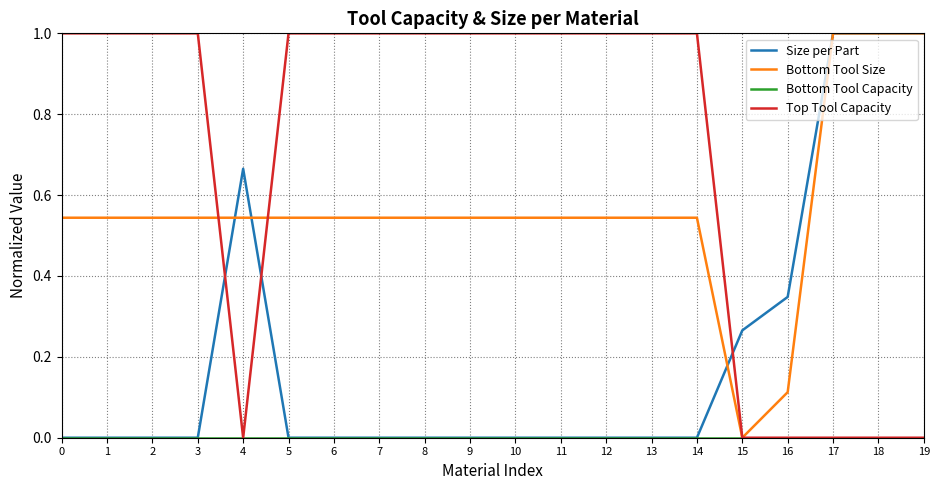

What is the spread (max minus min) of values at 2?

1.0